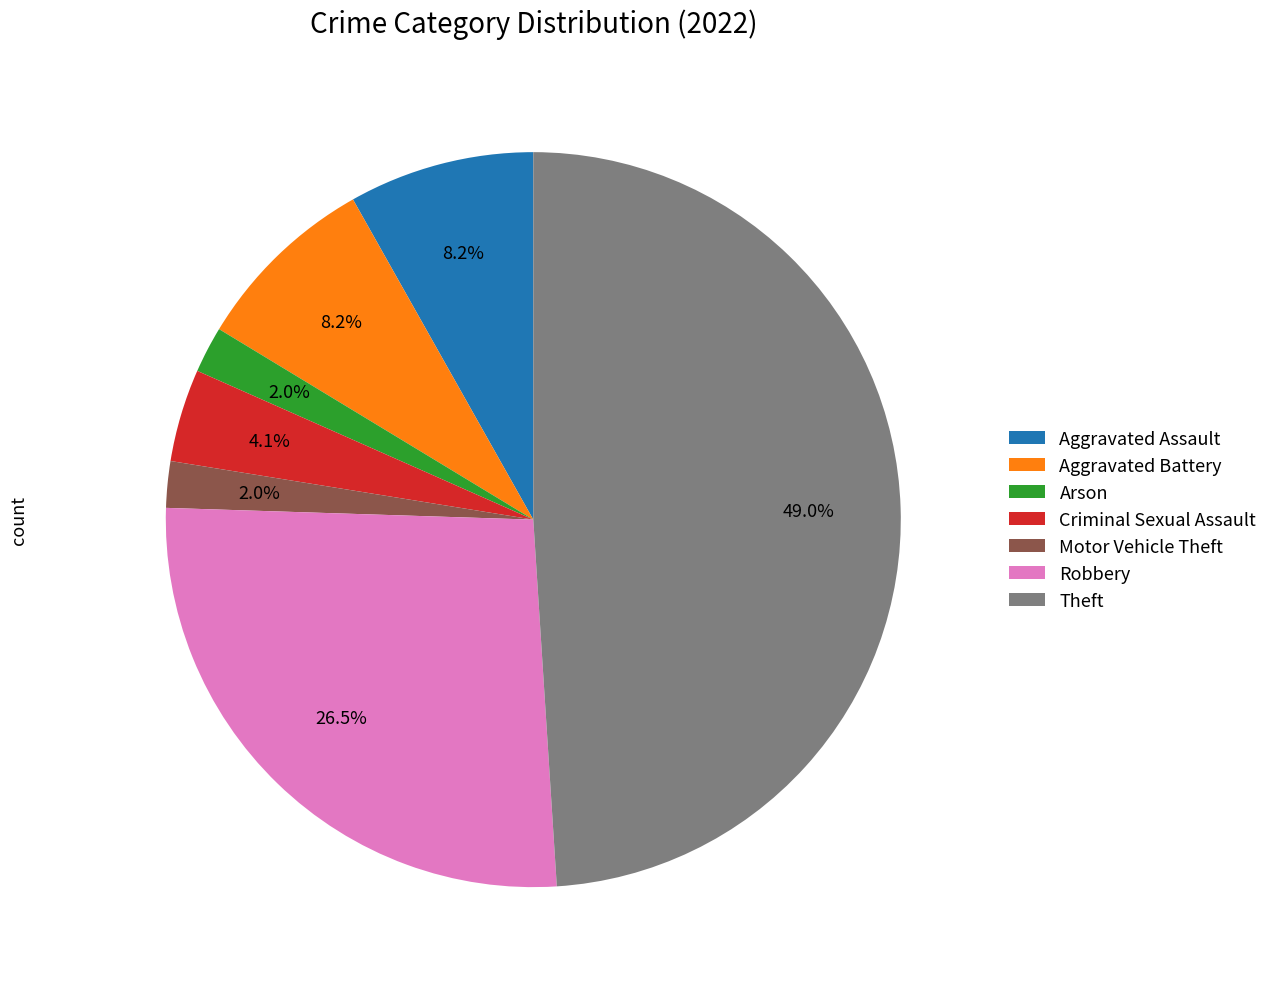

Approximately how many times larger is the value at Theft compared to Aggravated Battery?

6.0